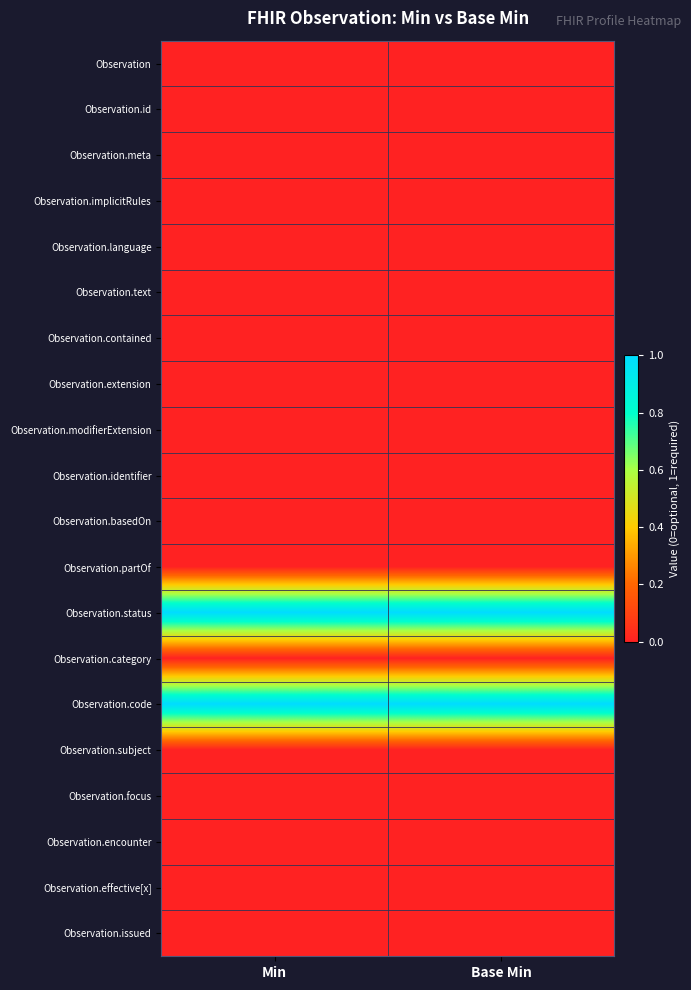

Between Min and Base Min, which is larger?

Min